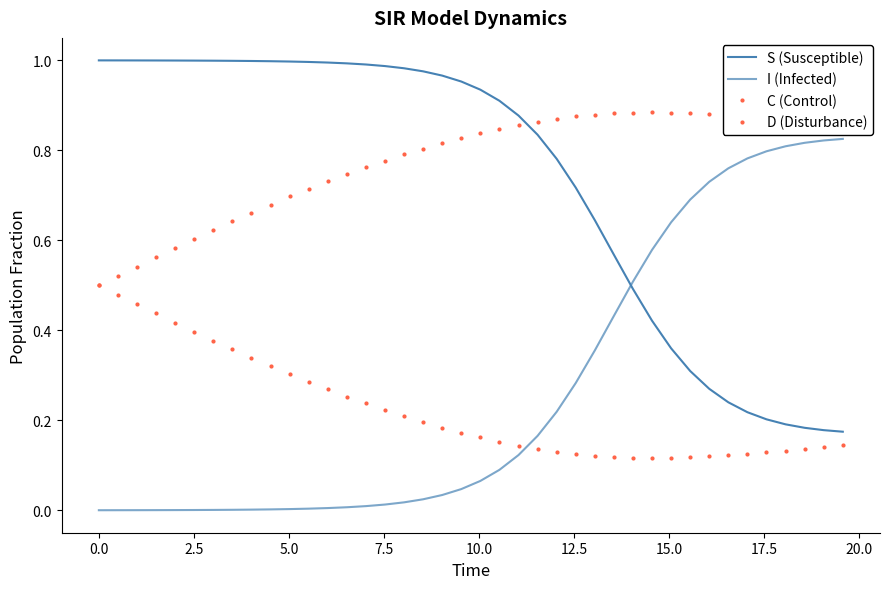

True or false: D (Disturbance) and S (Susceptible) cross at least once.

True